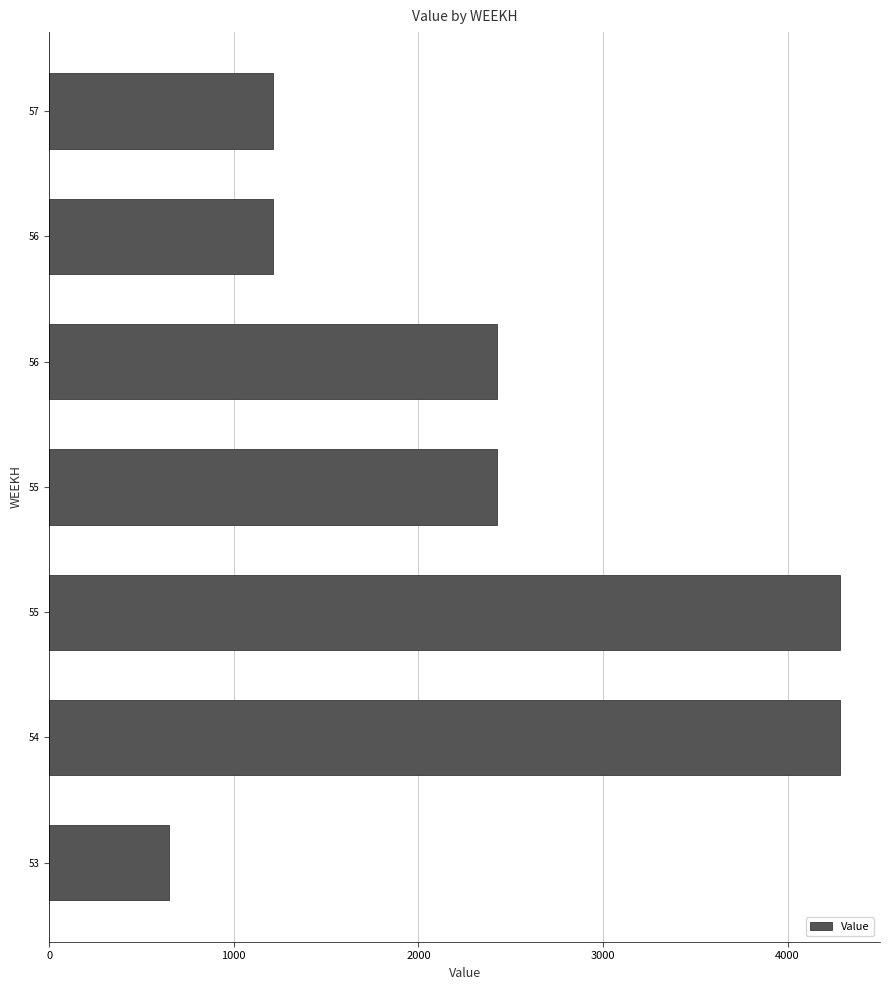

How many bars are there in total?

7